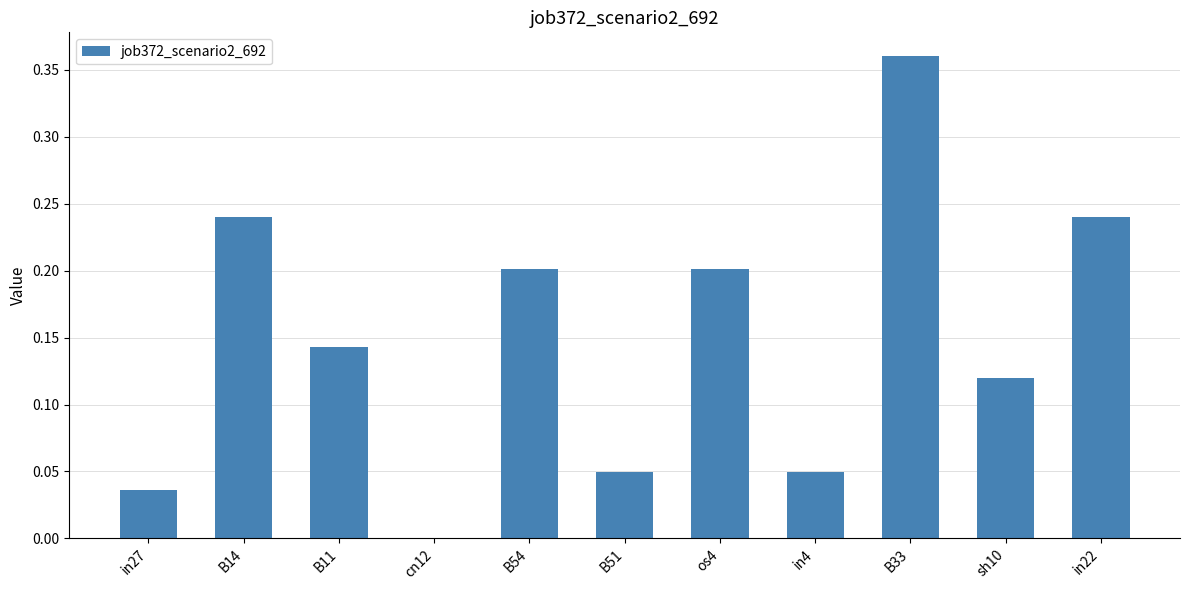

How many positive values are there?

10